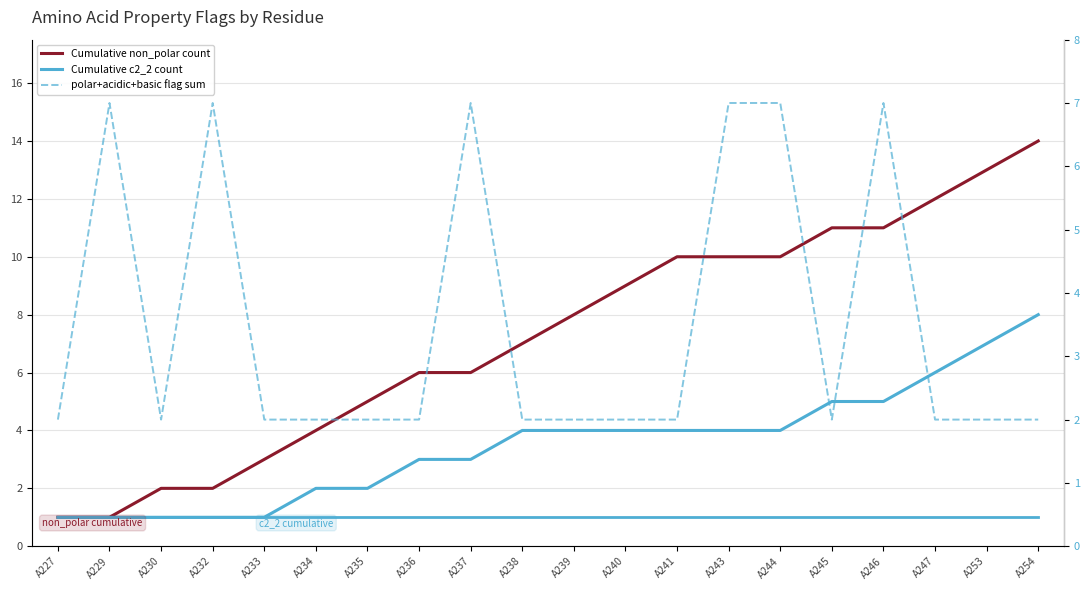

Reading right to left, list all the values displayed in this chart.

Cumulative non_polar count: A254=14	A253=13	A247=12	A246=11	A245=11	A244=10	A243=10	A241=10	A240=9	A239=8	A238=7	A237=6	A236=6	A235=5	A234=4	A233=3	A232=2	A230=2	A229=1	A227=1
Cumulative c2_2 (flat ref): A254=1	A253=1	A247=1	A246=1	A245=1	A244=1	A243=1	A241=1	A240=1	A239=1	A238=1	A237=1	A236=1	A235=1	A234=1	A233=1	A232=1	A230=1	A229=1	A227=1
Cumulative c2_2 count: A254=8	A253=7	A247=6	A246=5	A245=5	A244=4	A243=4	A241=4	A240=4	A239=4	A238=4	A237=3	A236=3	A235=2	A234=2	A233=1	A232=1	A230=1	A229=1	A227=1
polar+acidic+basic flag sum: A254=2	A253=2	A247=2	A246=7	A245=2	A244=7	A243=7	A241=2	A240=2	A239=2	A238=2	A237=7	A236=2	A235=2	A234=2	A233=2	A232=7	A230=2	A229=7	A227=2